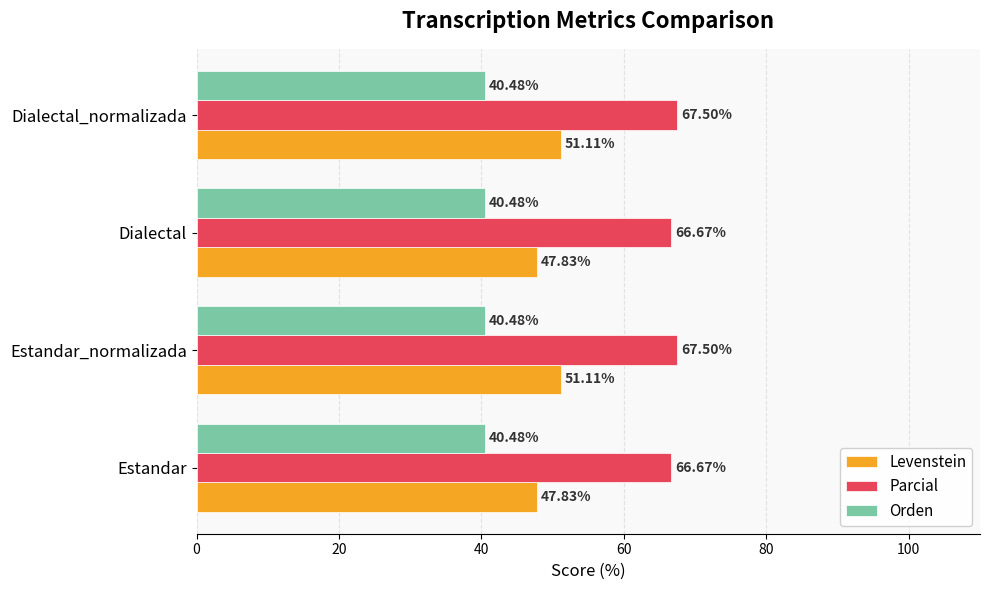

Which series has the largest total across all categories?

Parcial